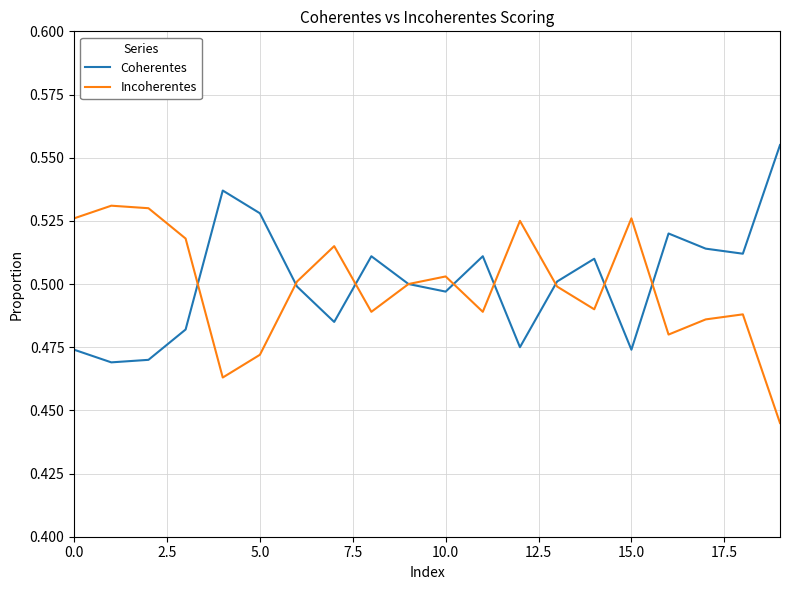

Rank the series by their maximum value, from highest to lowest.

Coherentes, Incoherentes